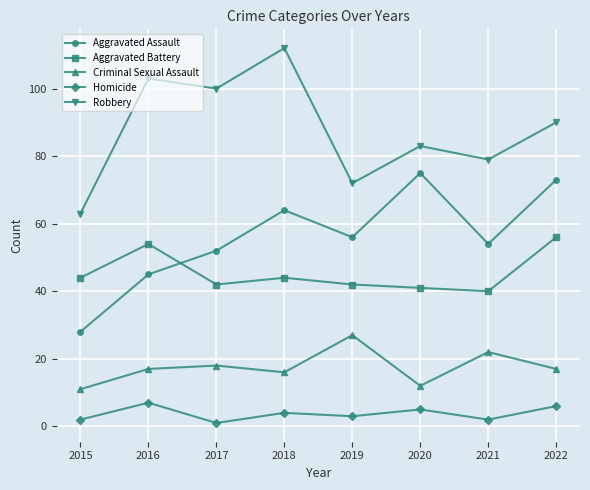

Read the Robbery value at 2021.

79